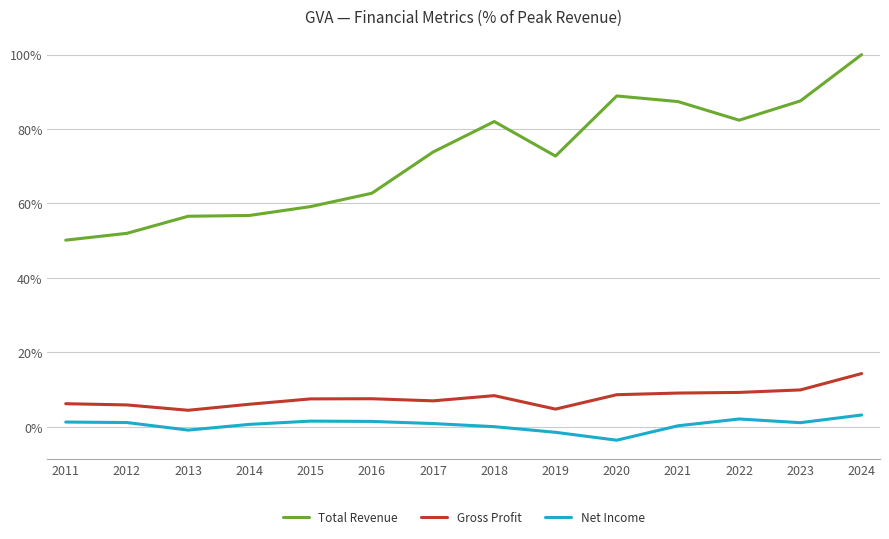

At which category is the sum across all series the highest?

2024